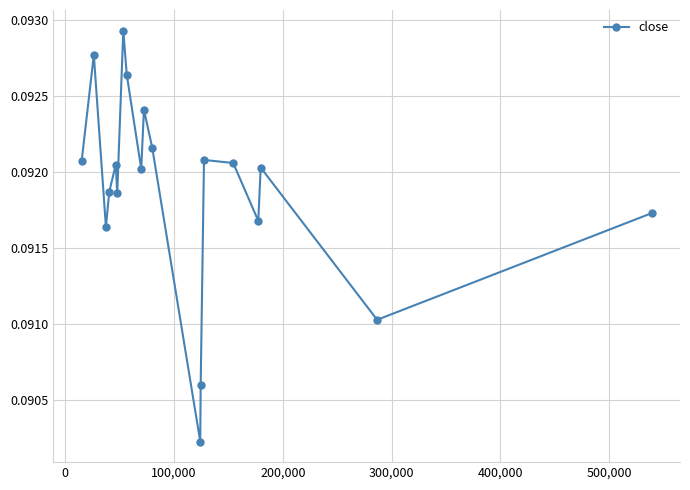

How many points are higher than both their immediate neighbors (excluding endpoints)?

6